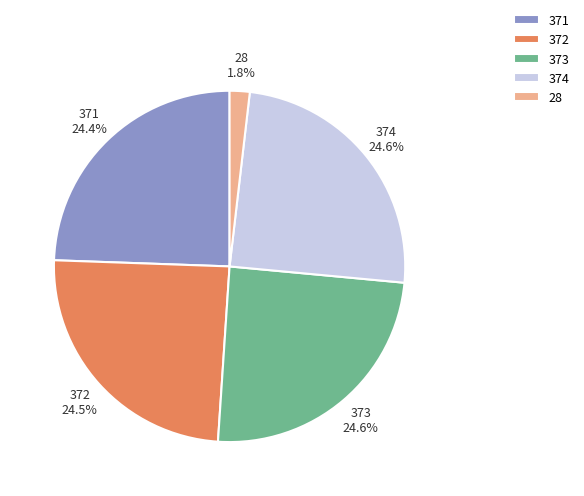

Which has a higher value, 28 or 373?

373